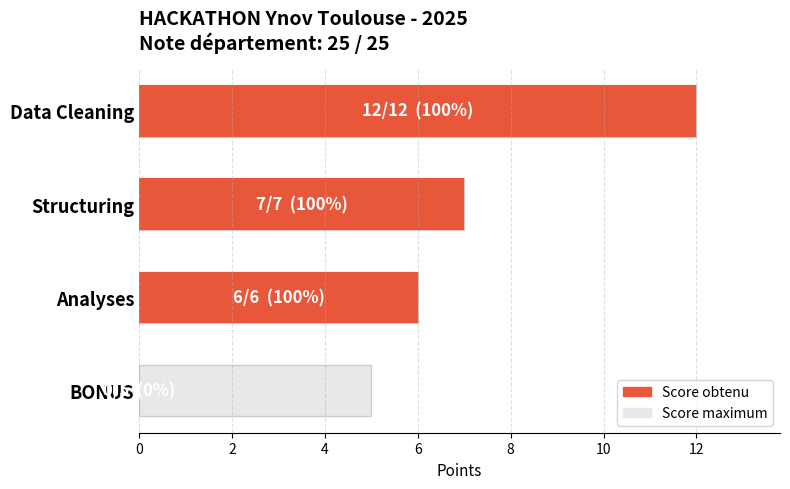

Rank the series by their maximum value, from highest to lowest.

Max Score, Score